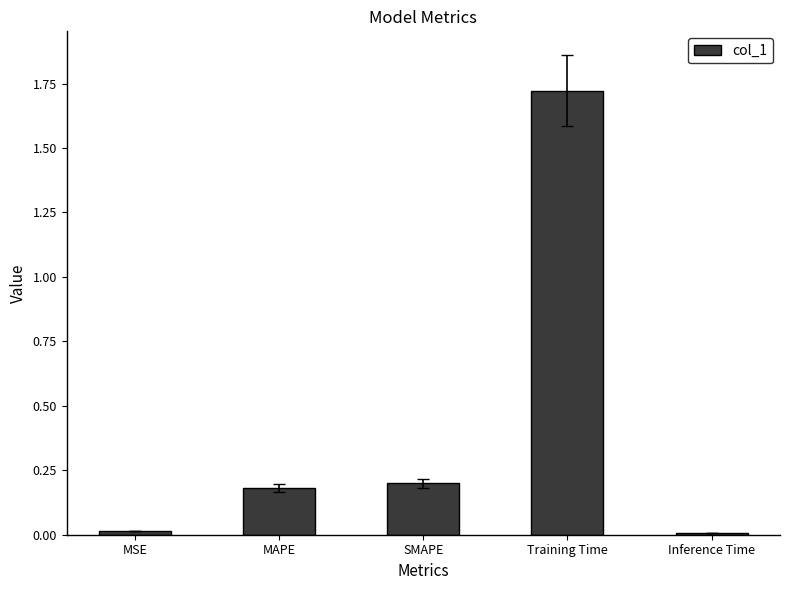

Is it true that the value at Inference Time is 0.0?

True